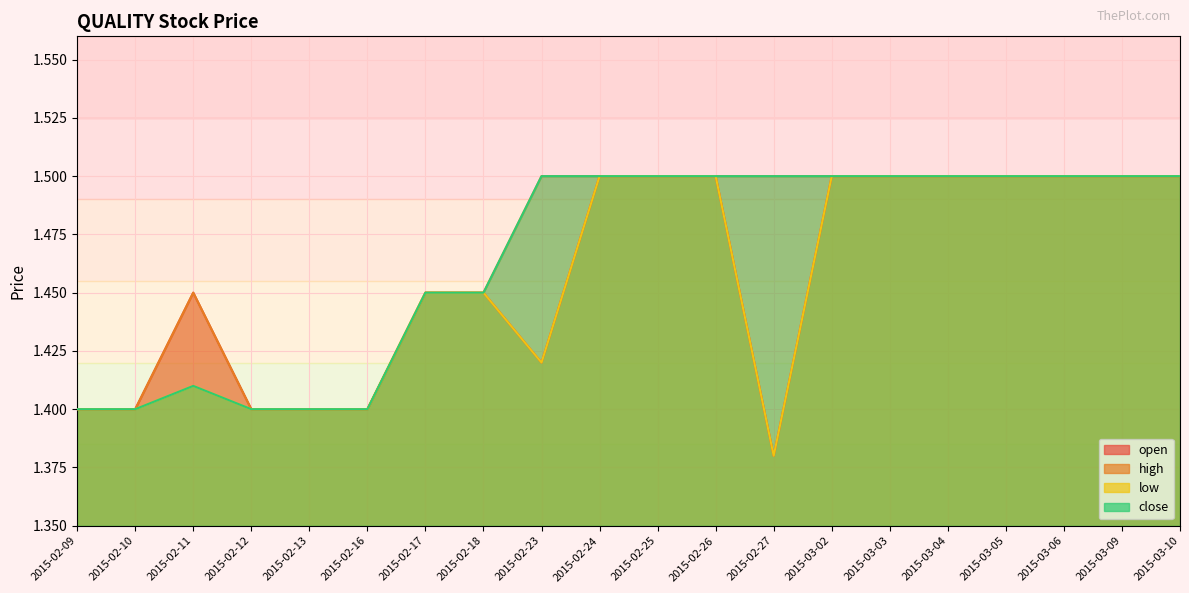

True or false: high and low intersect in this chart.

False